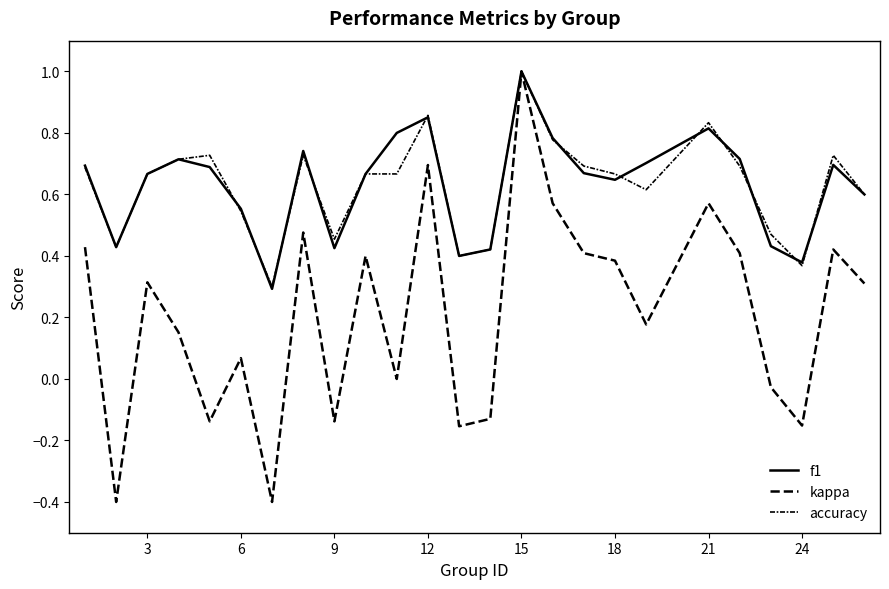

How many lines are shown in the chart?

3